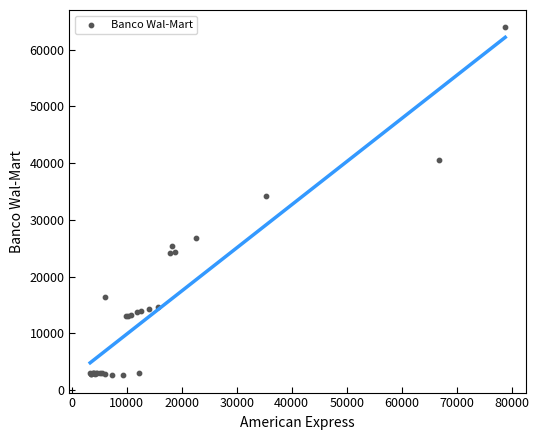

What Y value in the scatter plot is closest to 33260?

34187